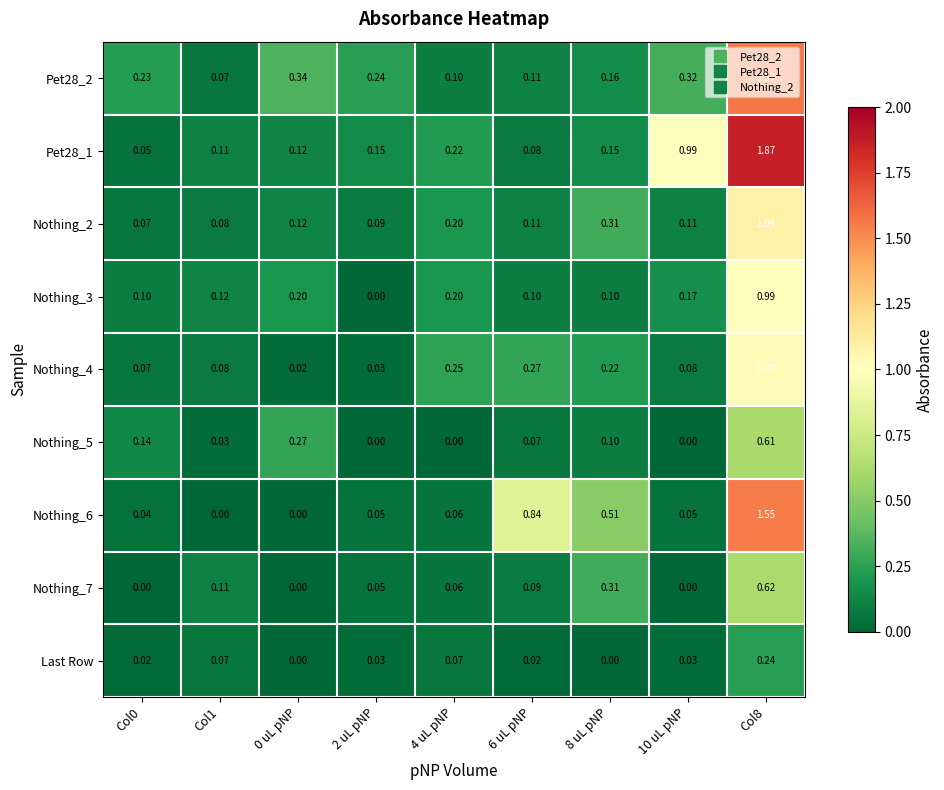

Is the value of Last Row at Col0 greater than the value of Nothing_4 at Col1?

No